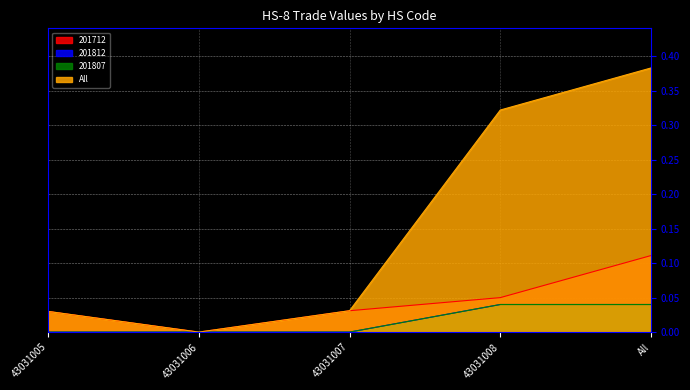

Which series has the largest range (max minus min)?

All